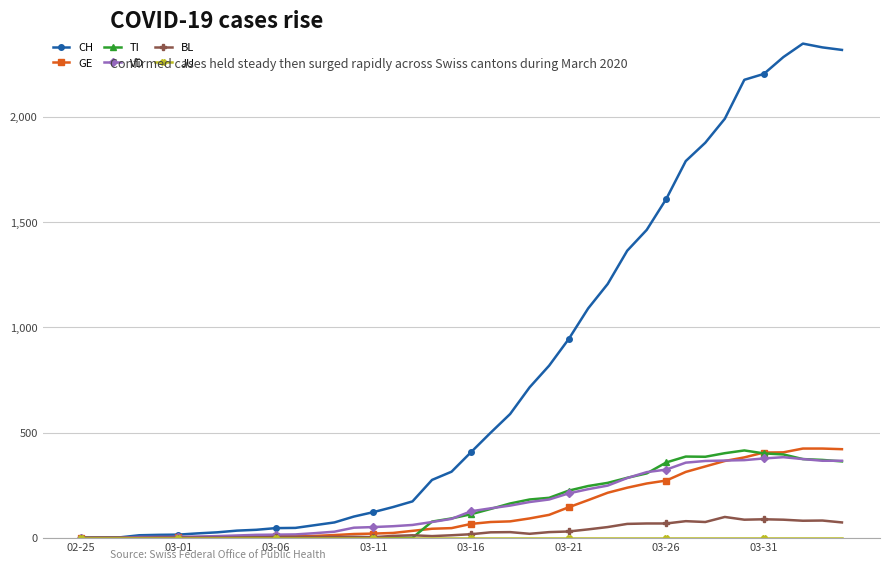

Which series has the widest spread of values?

CH